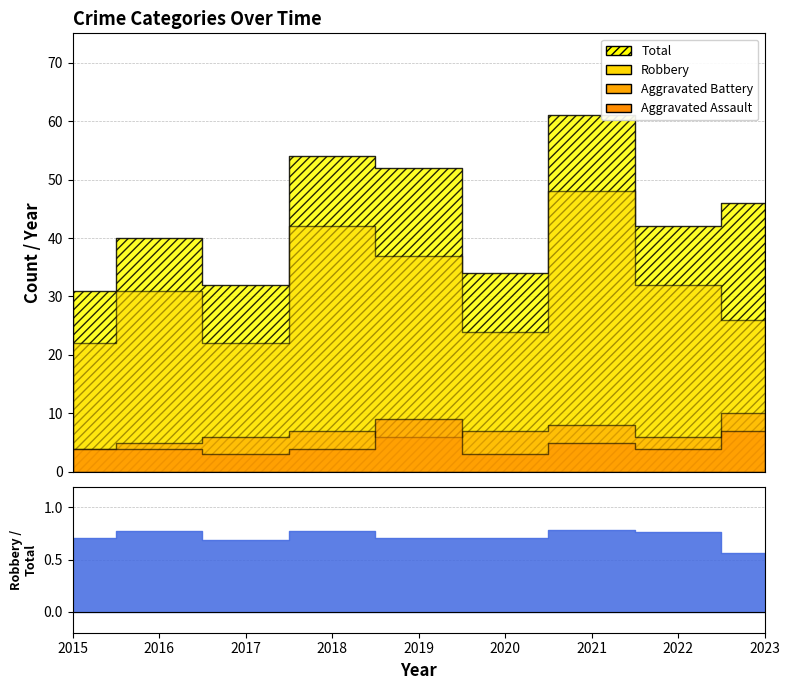

True or false: Total and Aggravated Battery intersect in this chart.

False